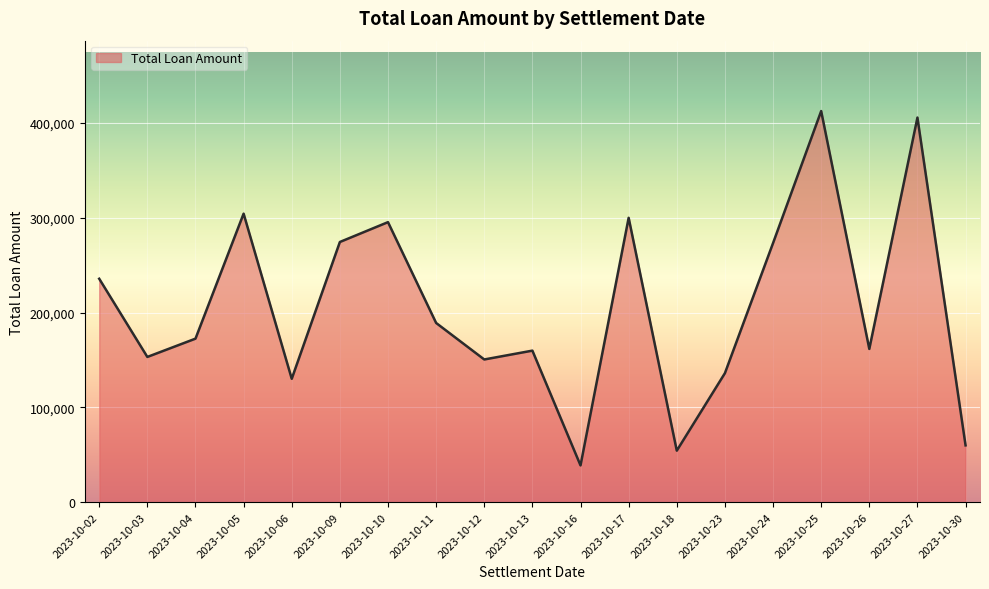

At which category does the chart reach its minimum across all series?

2023-10-16